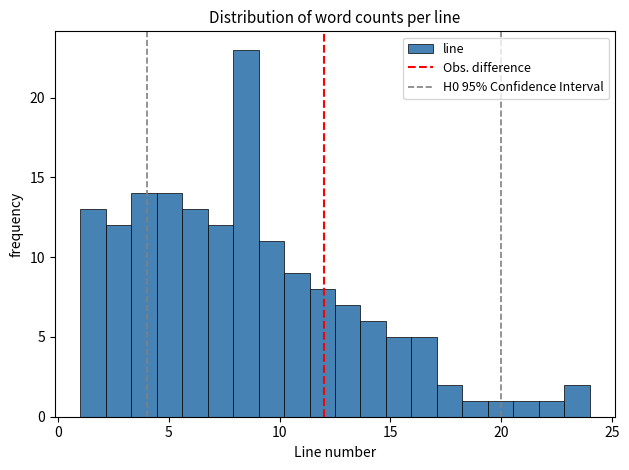

Around what value on the x-axis is the tallest bar? Give the approximate position of its centre, as read against the axis.

8.5